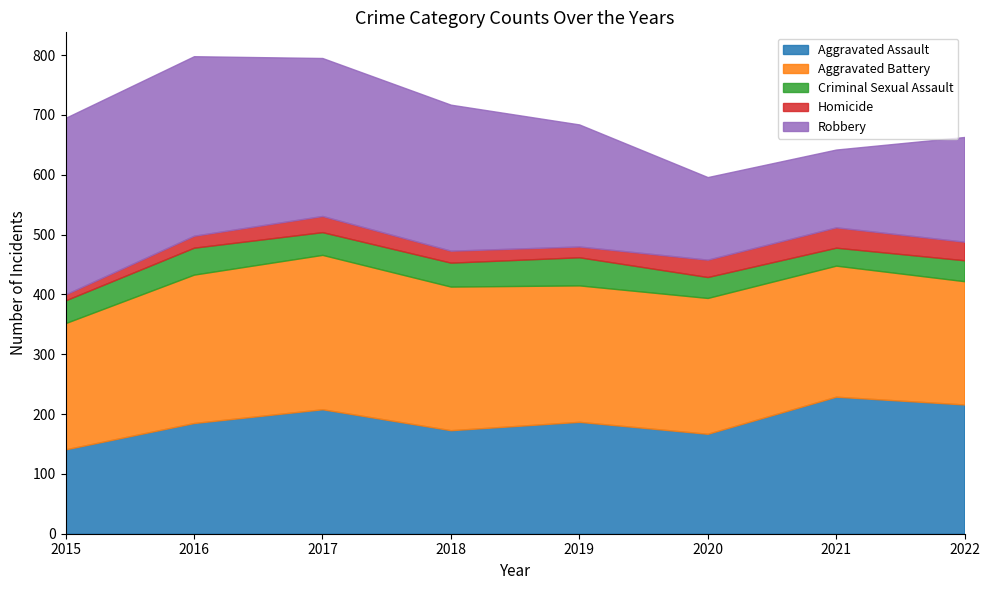

What is the smallest value displayed?

10